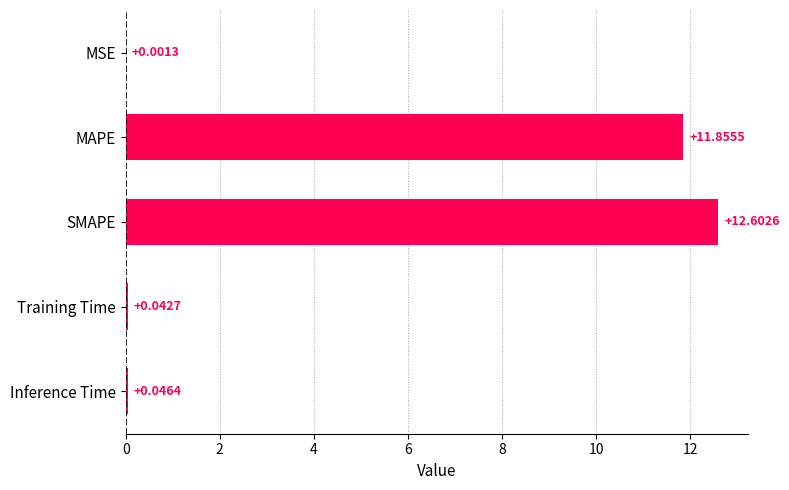

Which category has the highest value across all series?

SMAPE